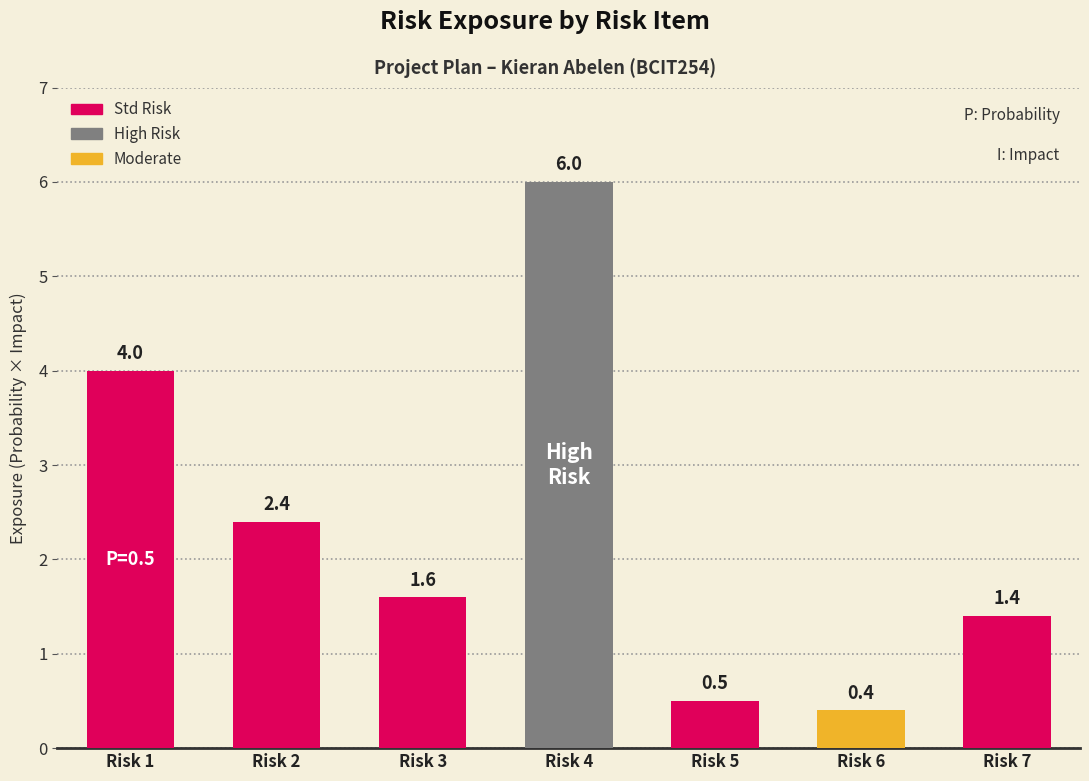

How many series are shown in this chart?

1